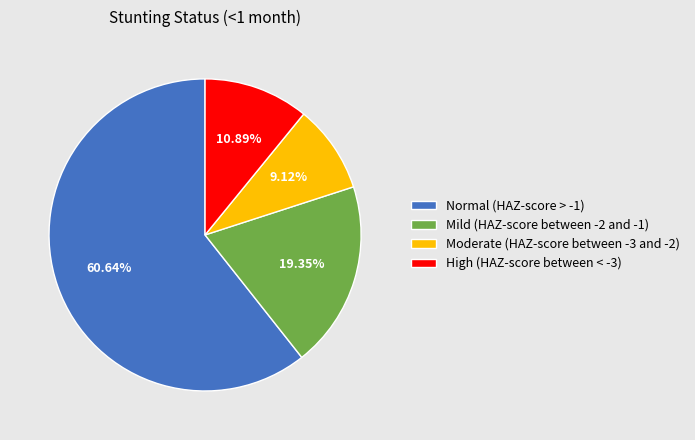

How many segments does this pie chart have?

4